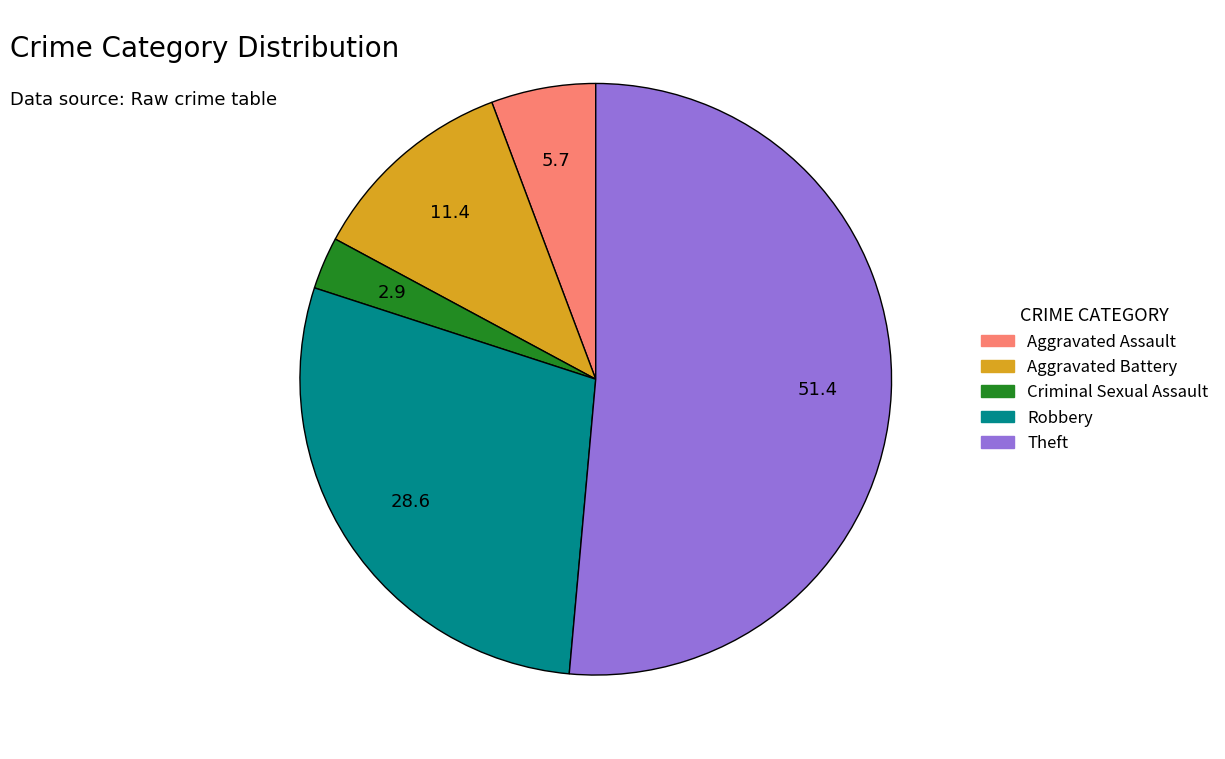

True or false: Robbery accounts for 34% of the total.

False